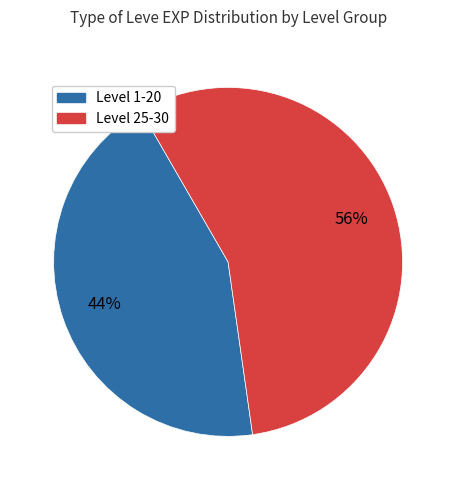

Count the number of slices in the pie.

2